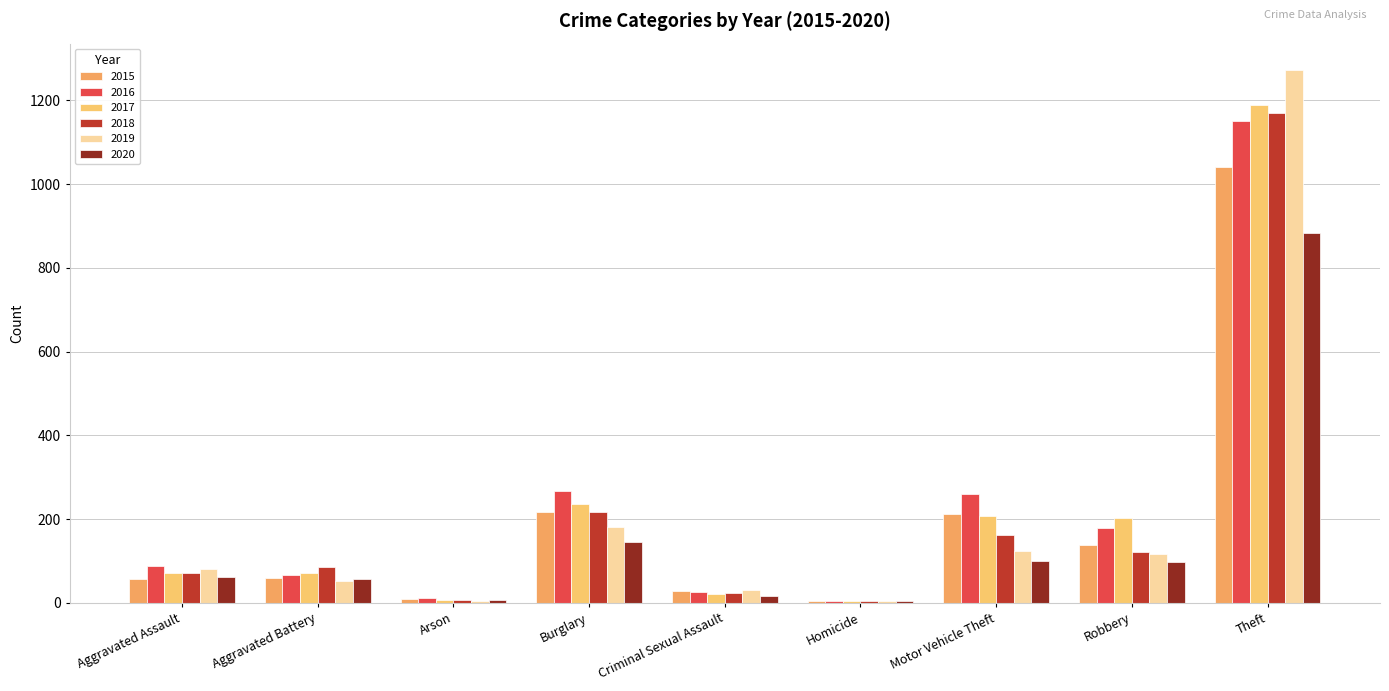

The 2017 series shows 7 at Arson. True or false?

True